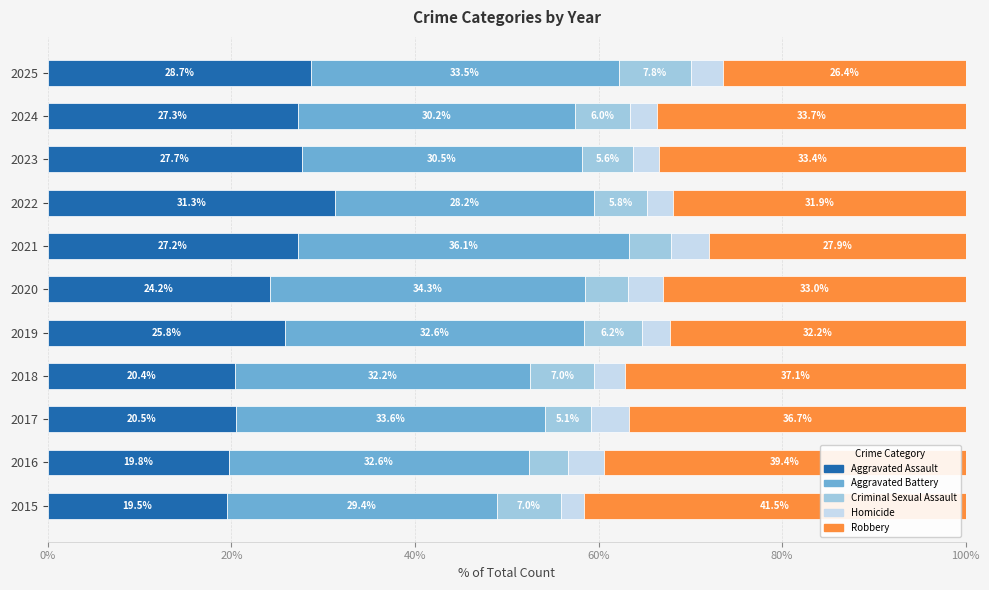

What is the total value across all series at 2023?

100.0